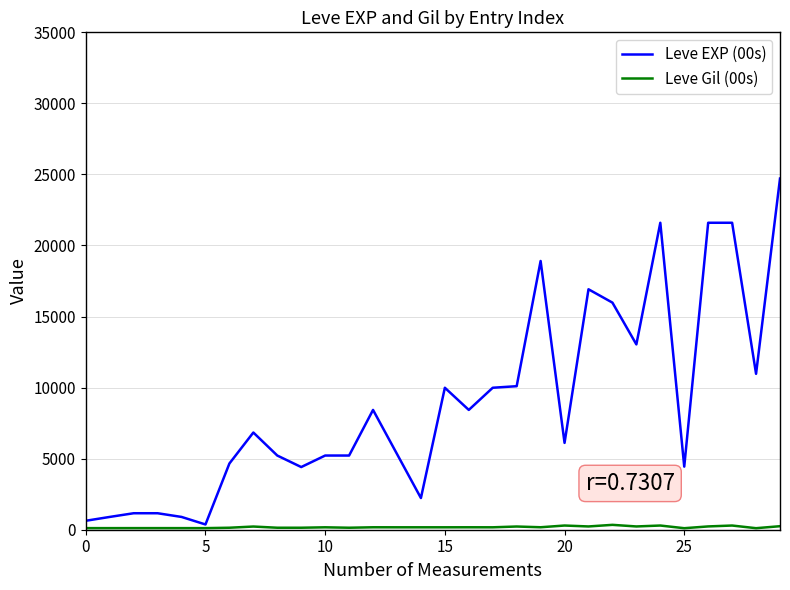

What is the greatest value displayed?

24710